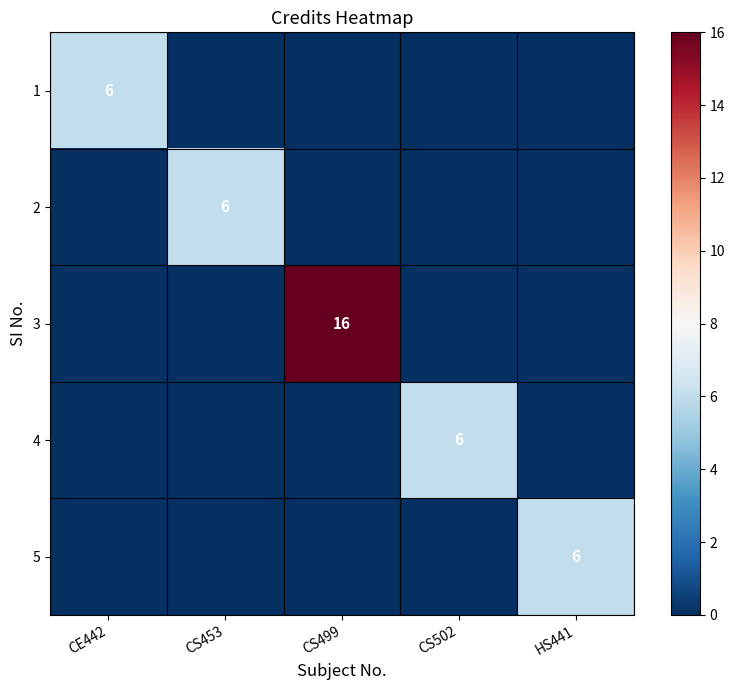

Is the value of 4 at CS453 greater than the value of 5 at CS453?

No